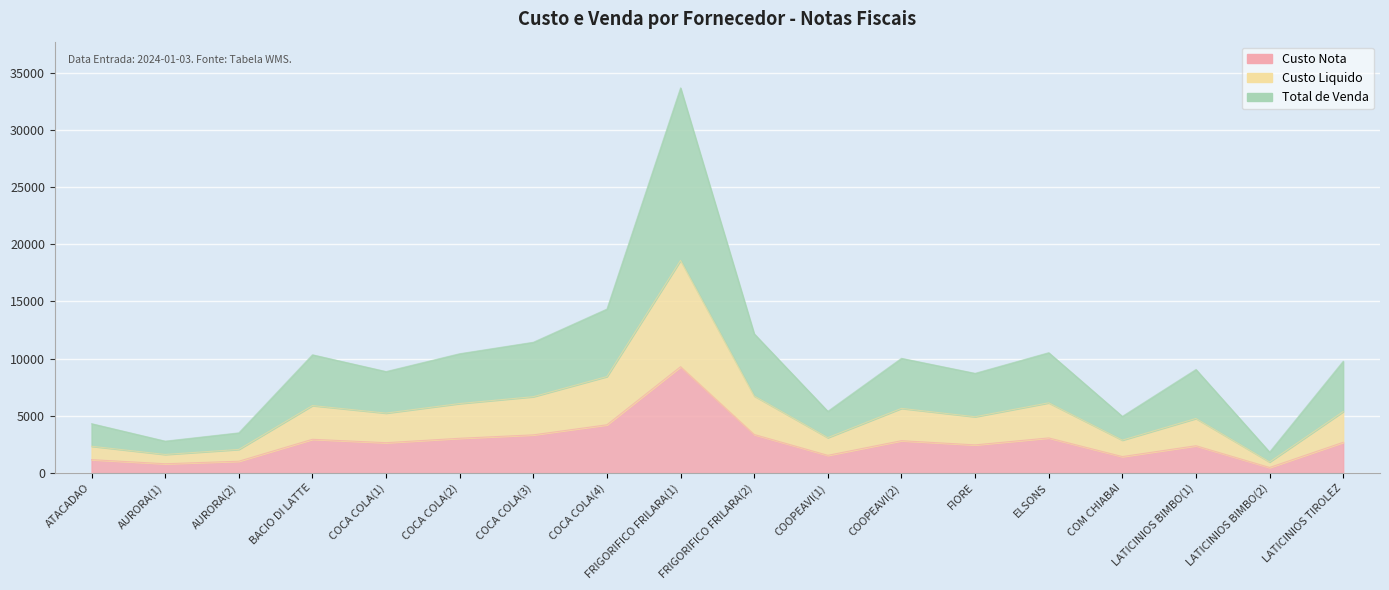

What is the label of the 5th point from the left?

COCA COLA(1)